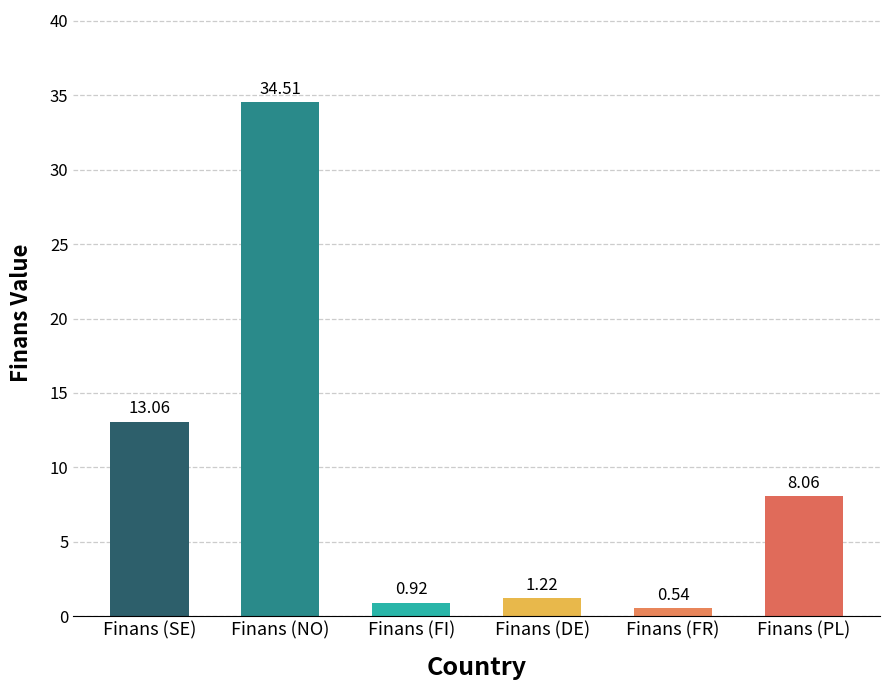

Between Finans (SE) and Finans (NO), which is larger?

Finans (NO)